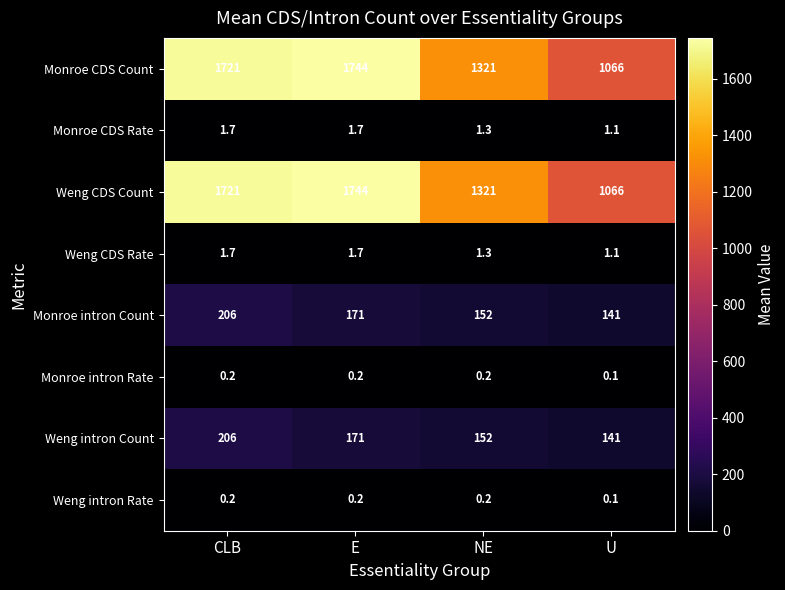

What is the sum of the Monroe intron Rate values at U and E?

0.3